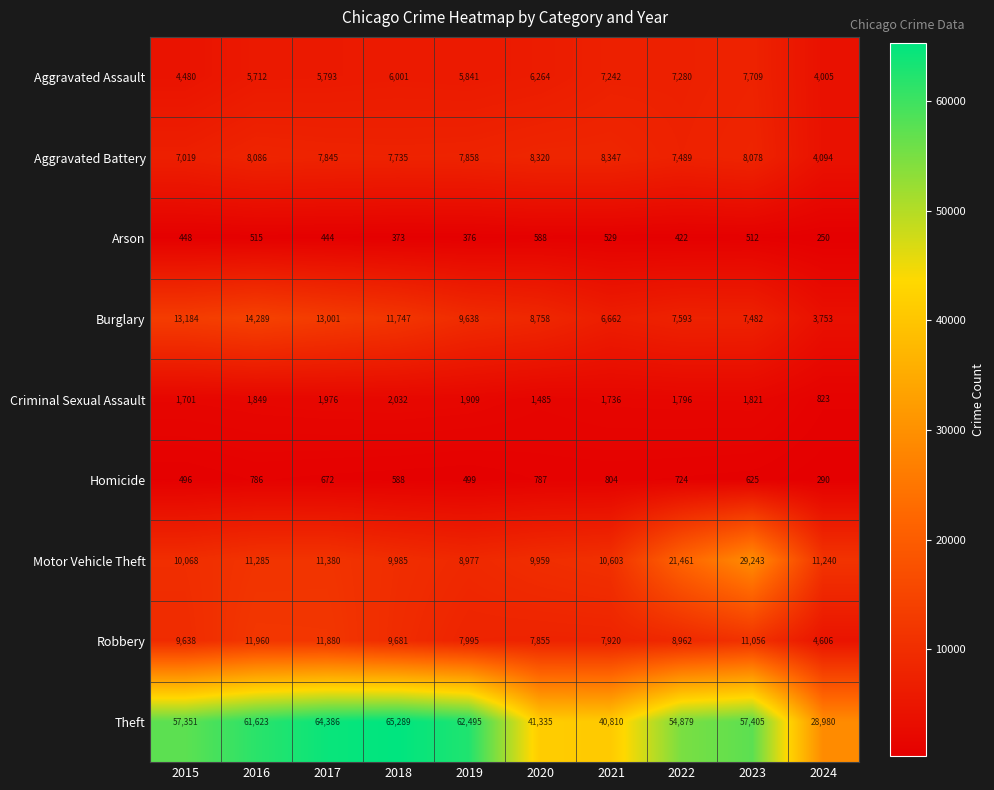

What is the highest value of the Robbery series?

11960